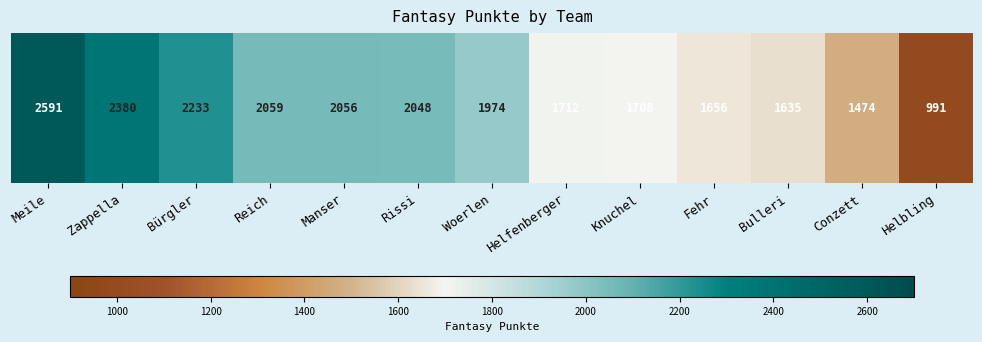

Reading left to right, what are all the values shown in this chart?

Meile=2591	Zappella=2380	Bürgler=2233	Reich=2059	Manser=2056	Rissi=2048	Woerlen=1974	Helfenberger=1712	Knuchel=1708	Fehr=1656	Bulleri=1635	Conzett=1474	Helbling=991